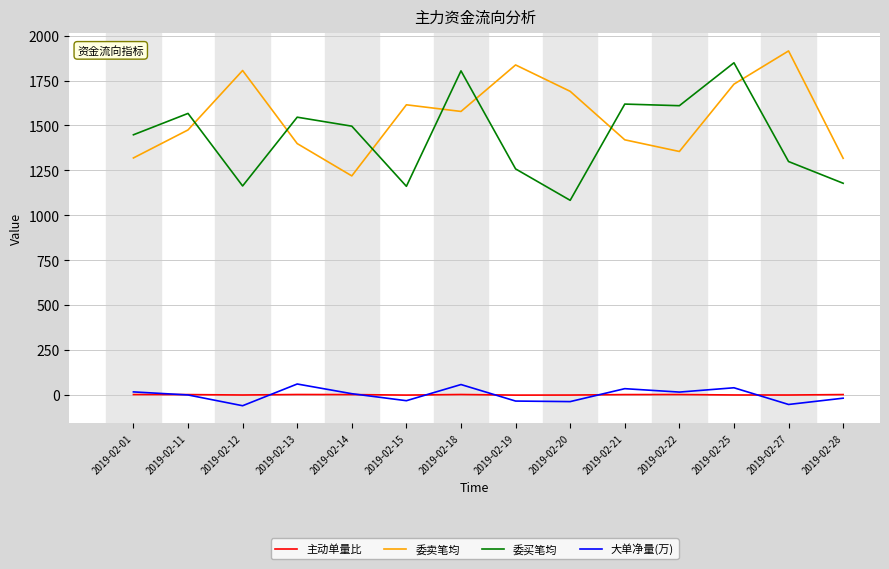

How many values in the 委买笔均 series are below 1496?

7